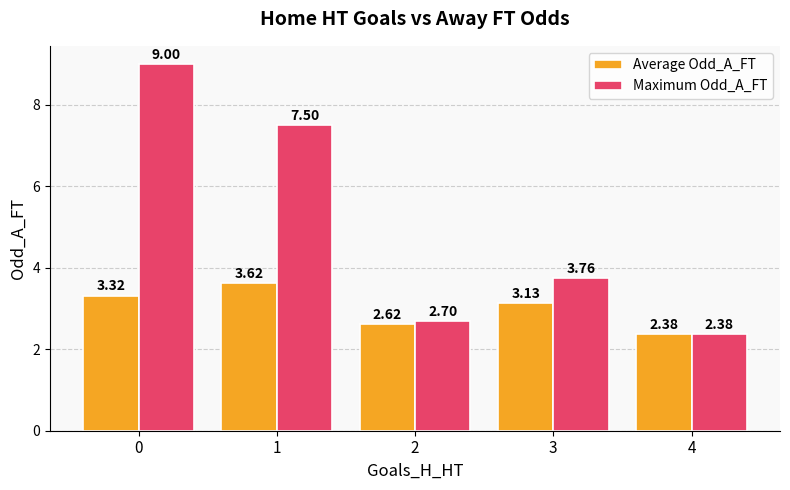

How many data points in Average Odd_A_FT are above 3?

3